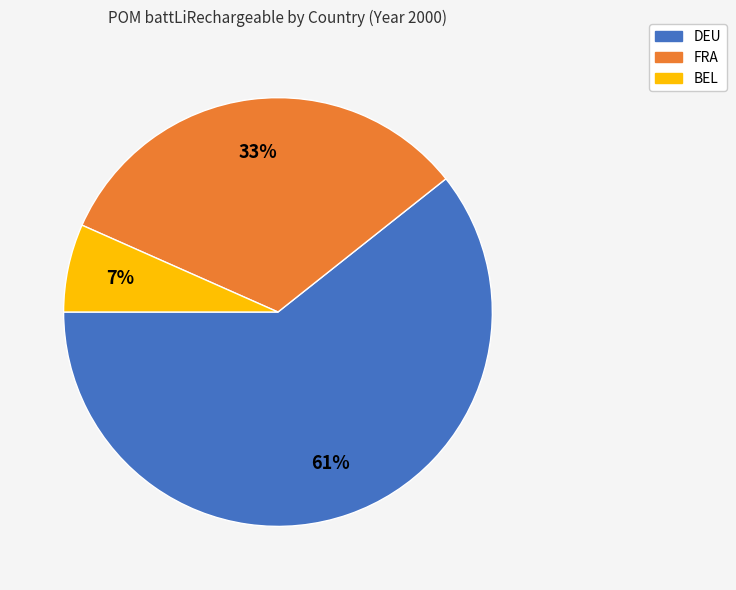

The BEL slice represents 1% of the pie. True or false?

False